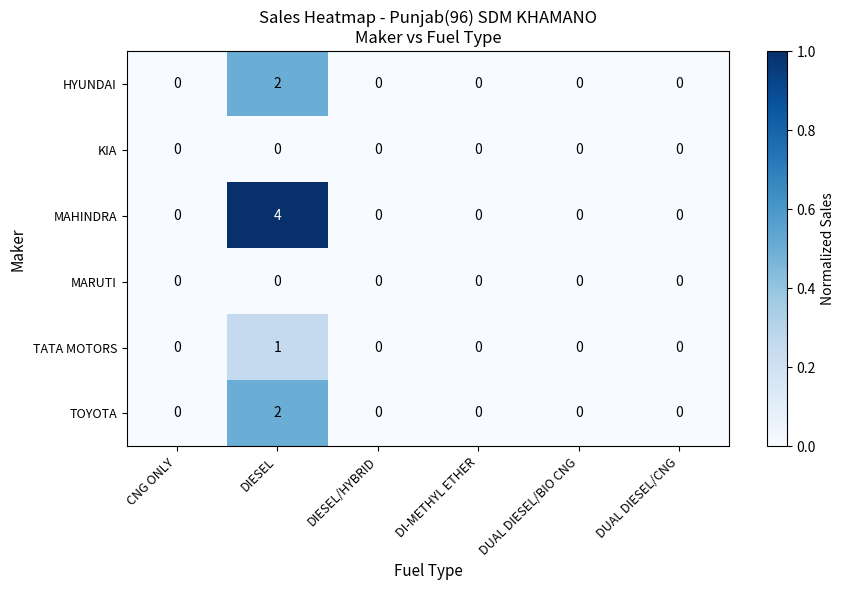

Which series has the widest spread of values?

MAHINDRA